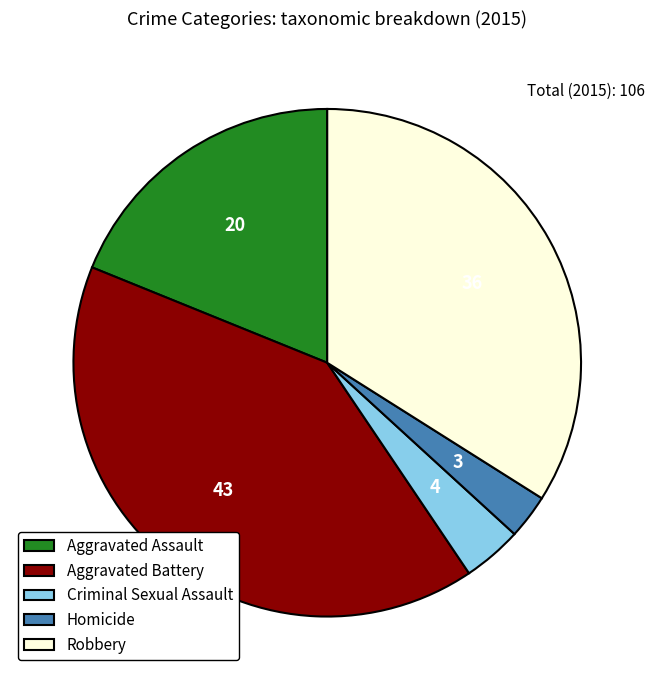

Does Aggravated Battery account for over 50% of the chart?

No